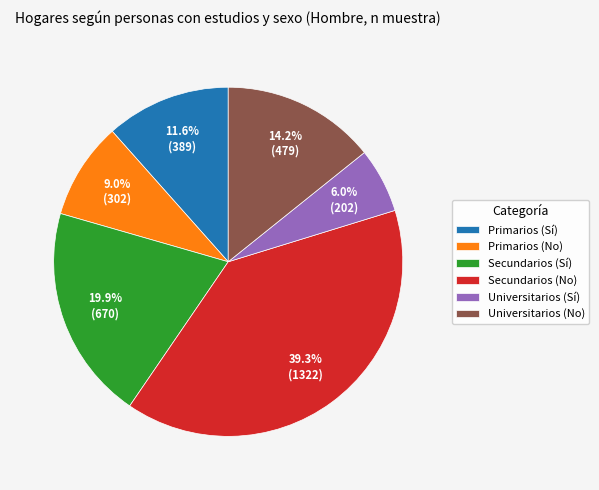

The Secundarios (No) slice represents 39% of the pie. True or false?

True